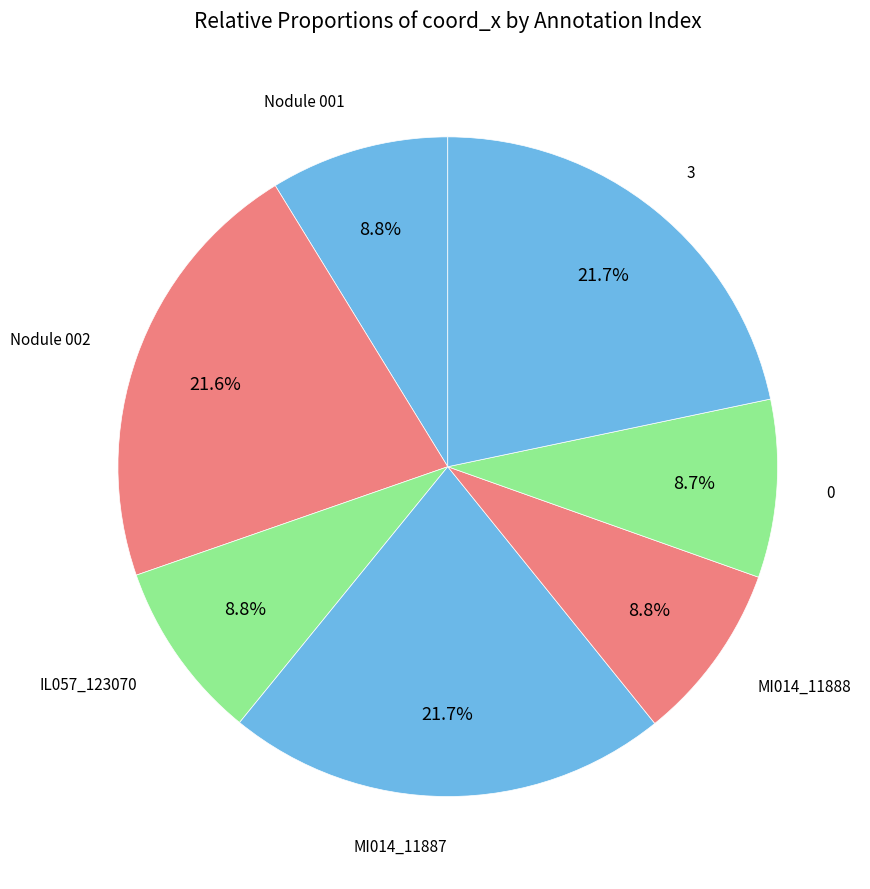

How many segments does this pie chart have?

7